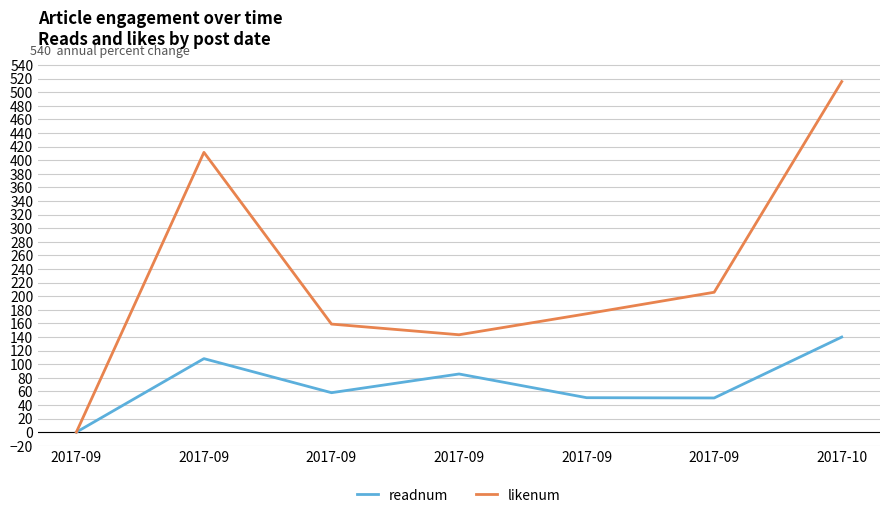

Reading right to left, what are all the values shown in this chart?

readnum: 2017-10=139.9	2017-09=50.3	2017-09=50.7	2017-09=85.5	2017-09=58.0	2017-09=108.1	2017-09=0.0
likenum: 2017-10=515.7	2017-09=205.8	2017-09=174.1	2017-09=143.3	2017-09=159.0	2017-09=411.6	2017-09=0.0